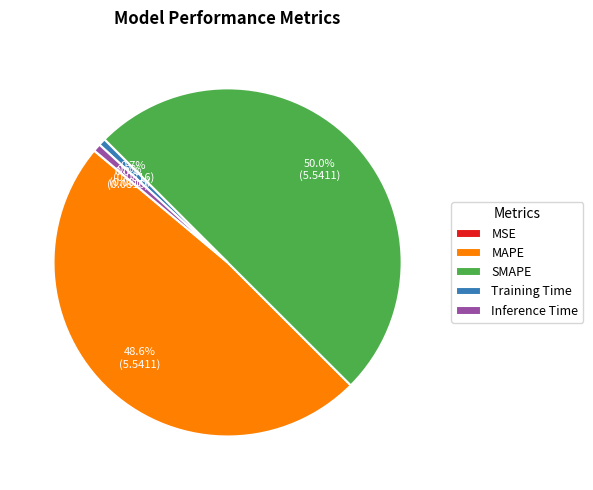

Which slice is the largest?

SMAPE